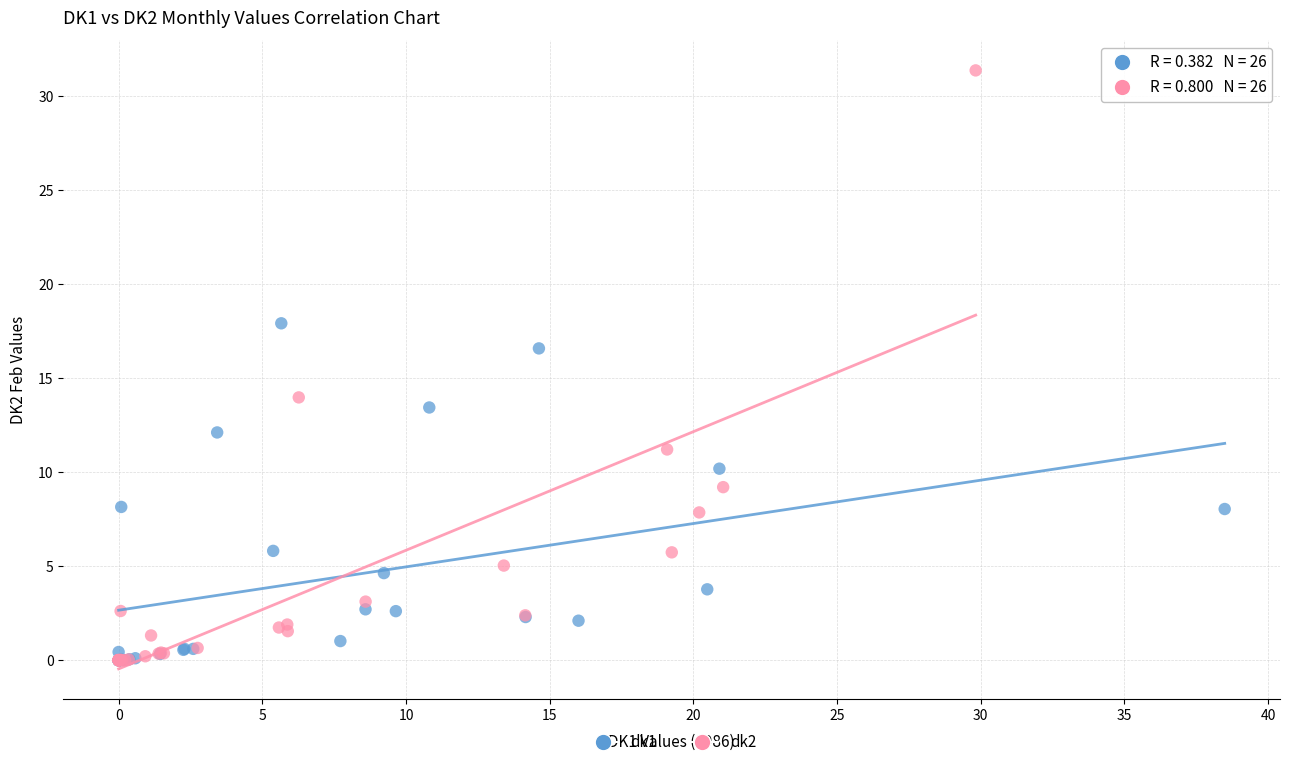

Which series contains the highest Y value?

dk2